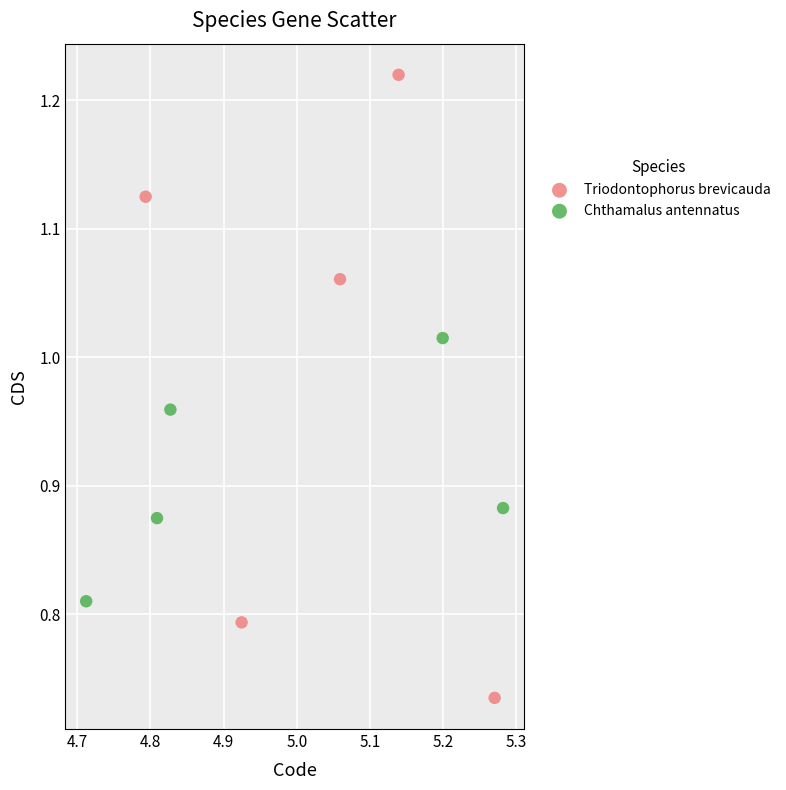

Which series reaches the maximum Y coordinate?

Triodontophorus brevicauda